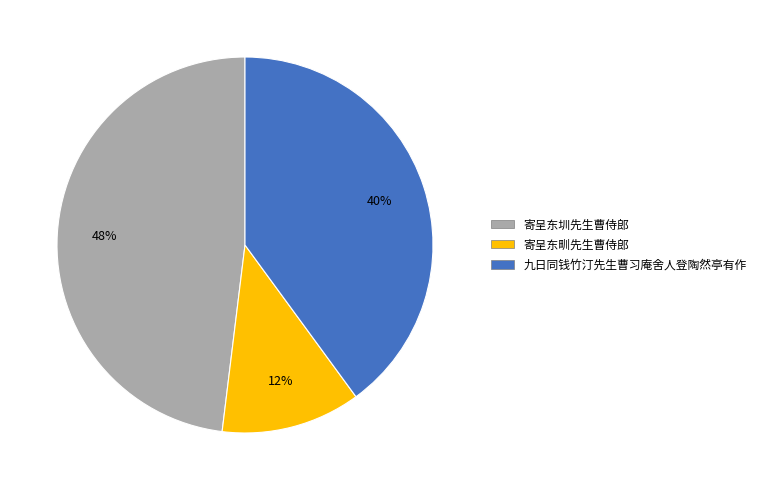

Which slice is the largest?

寄呈东圳先生曹侍郎